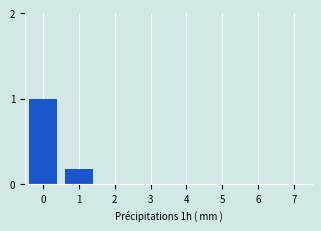

What is the sum of all values?

1.2